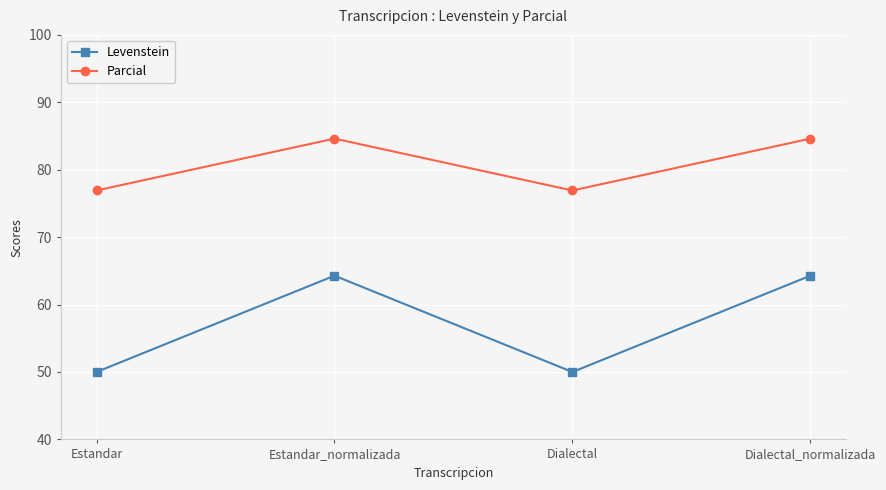

Rank the series by their average value, from highest to lowest.

Parcial, Levenstein